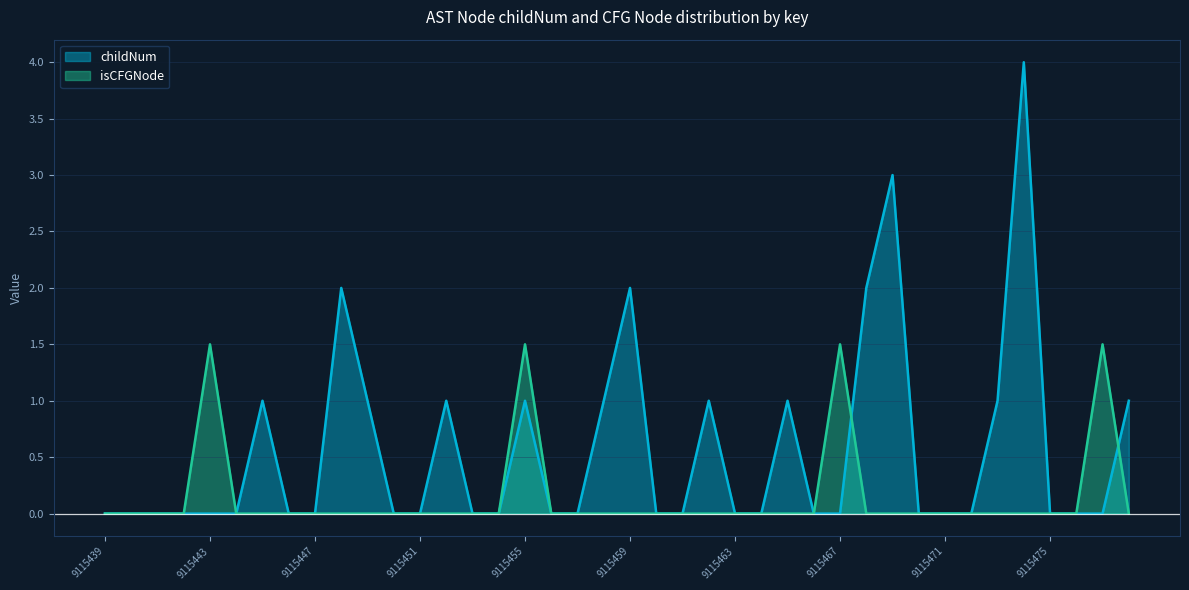

What is the spread (max minus min) of values at 9115443?

1.5